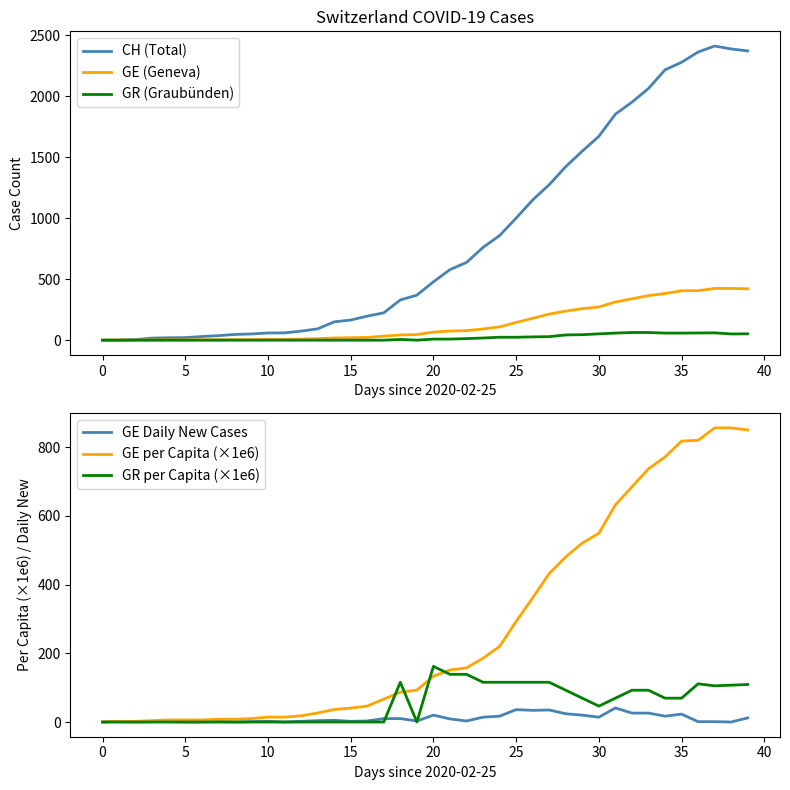

How many lines are shown in the chart?

6